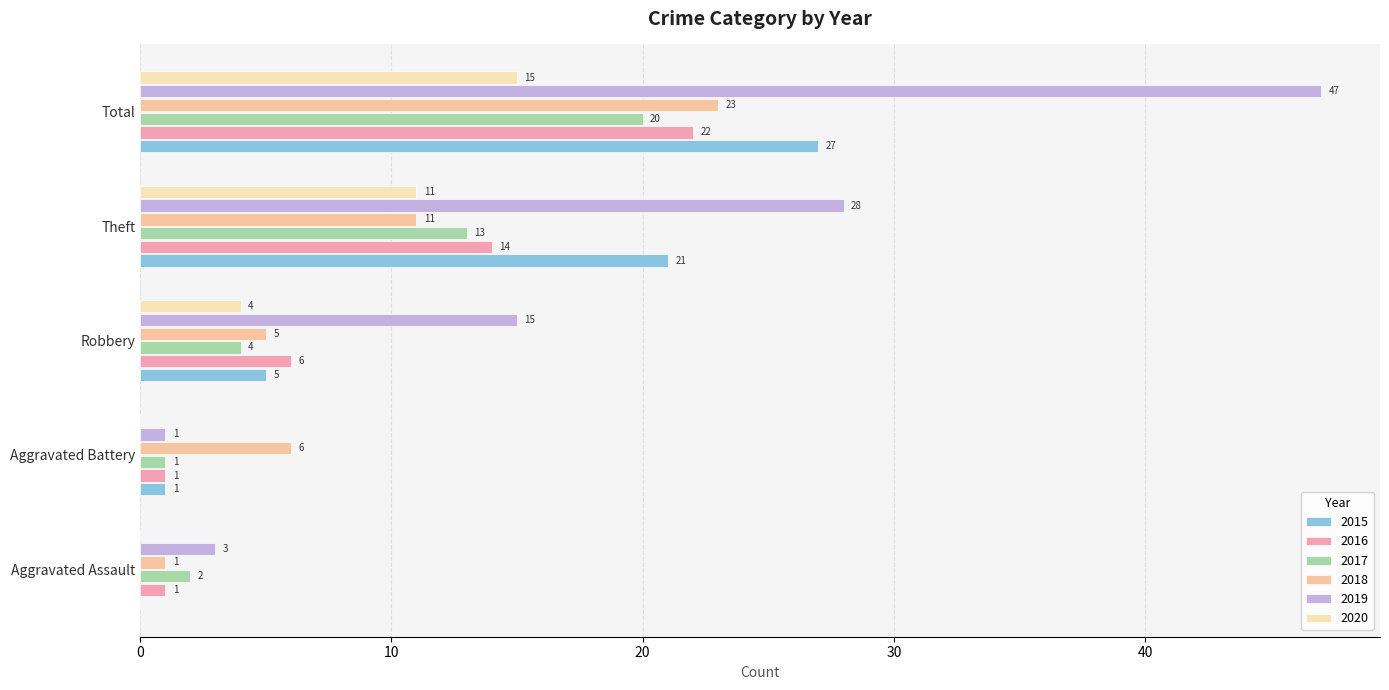

What position from the right is Aggravated Battery?

4